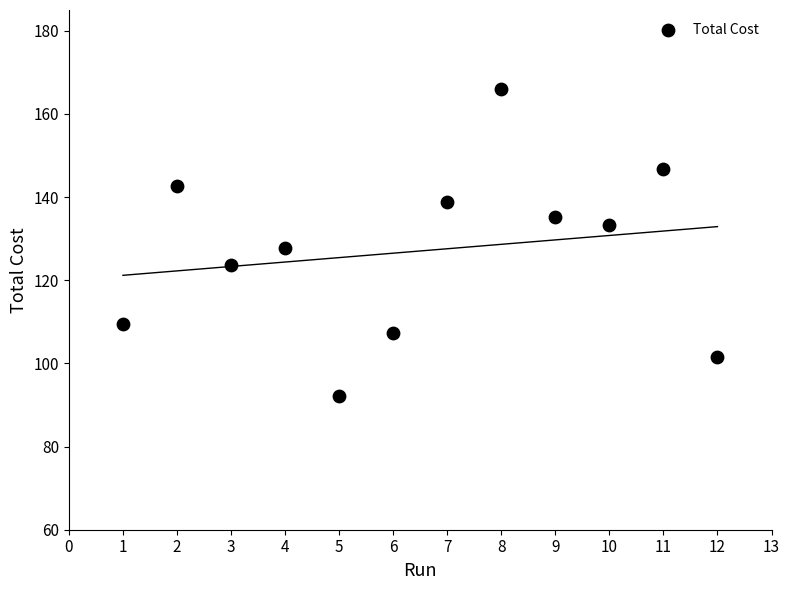

What is the average X value?

6.5